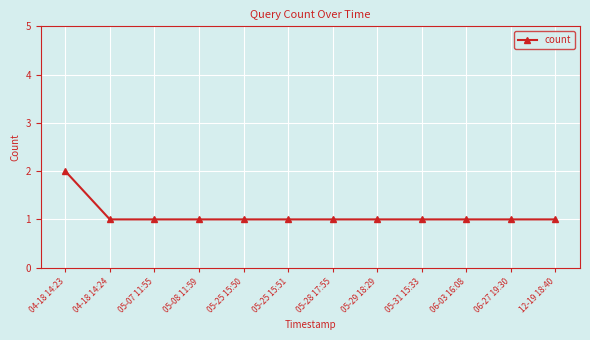

Approximately how many times larger is the value at 05-25 15:50 compared to 05-29 18:29?

1.0